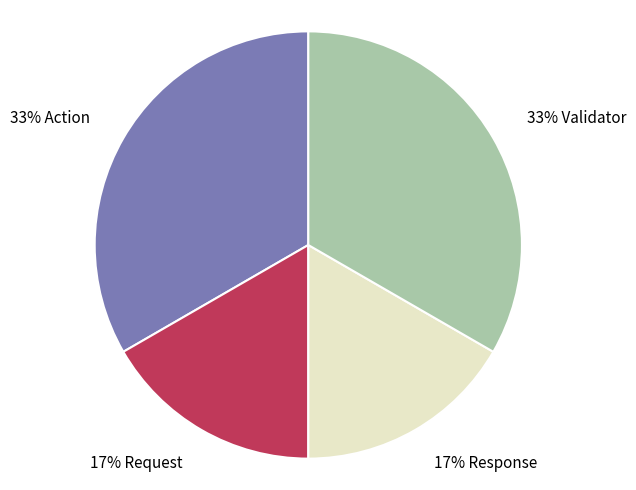

Is there a majority slice in this chart?

No